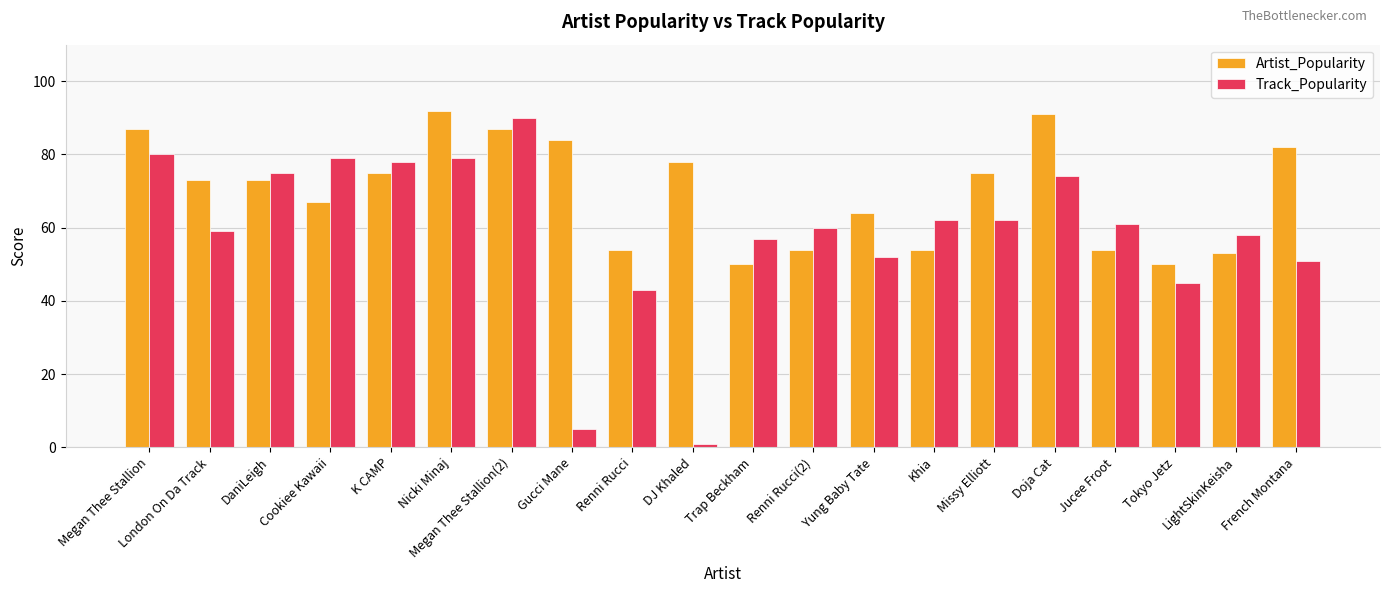

What is the highest value of the Track_Popularity series?

90